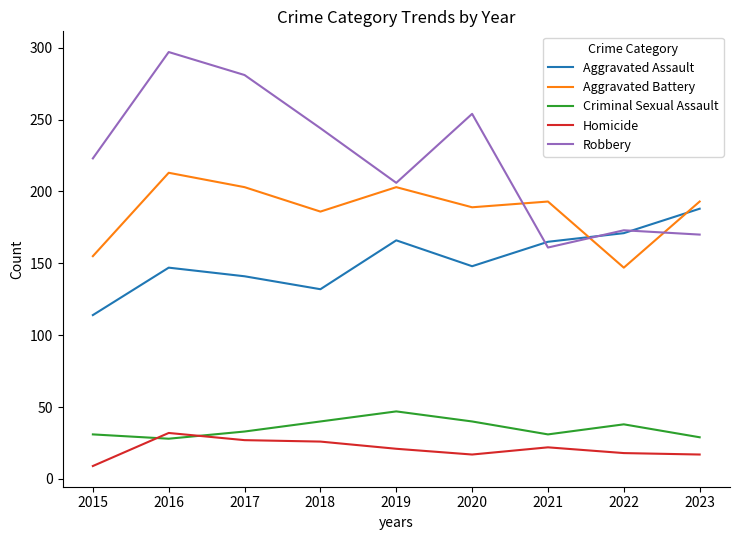

What is the total value across all series at 2017?

685